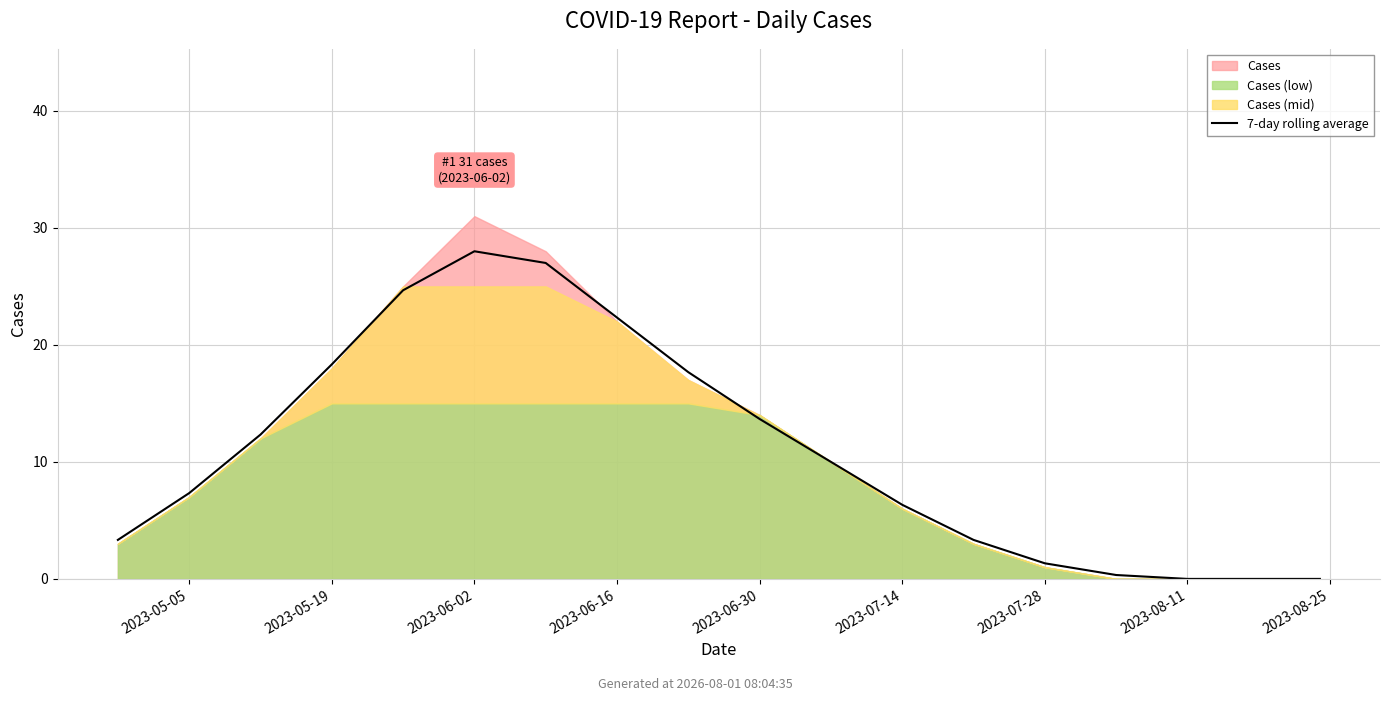

What position from the left is 2023-07-28?

7